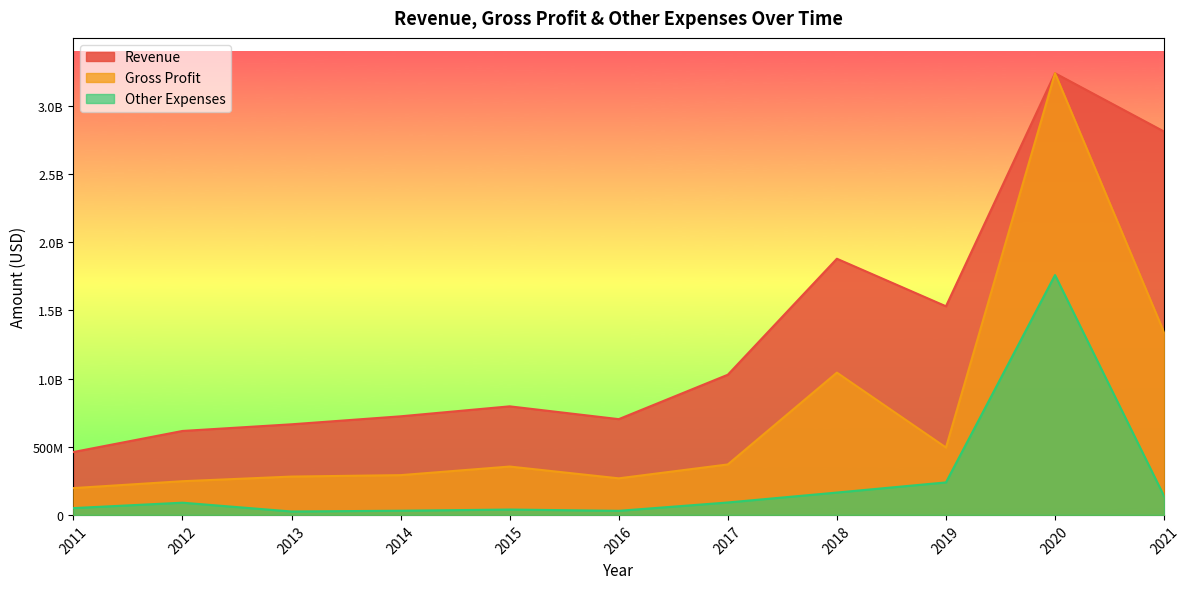

List the series in order of their overall mean, highest first.

Revenue, Gross Profit, Other Expenses